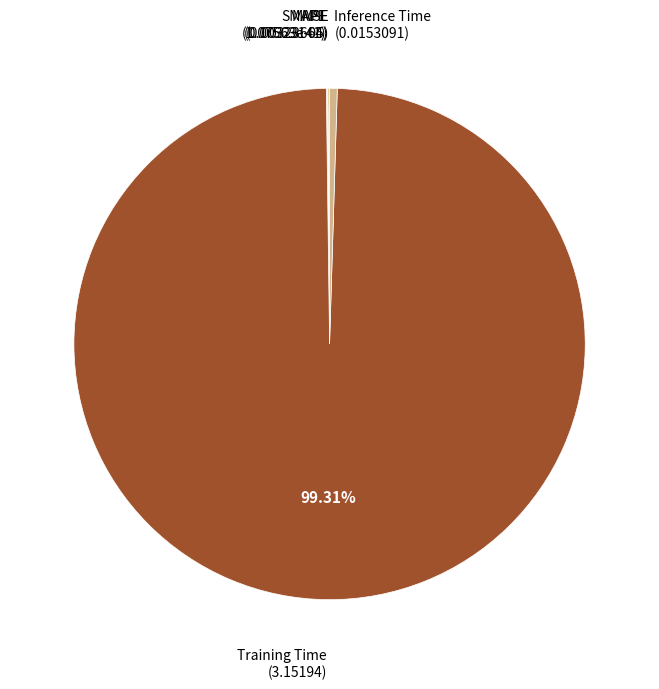

To the nearest percent, what is the difference between the largest and smallest slice percentages?

99%